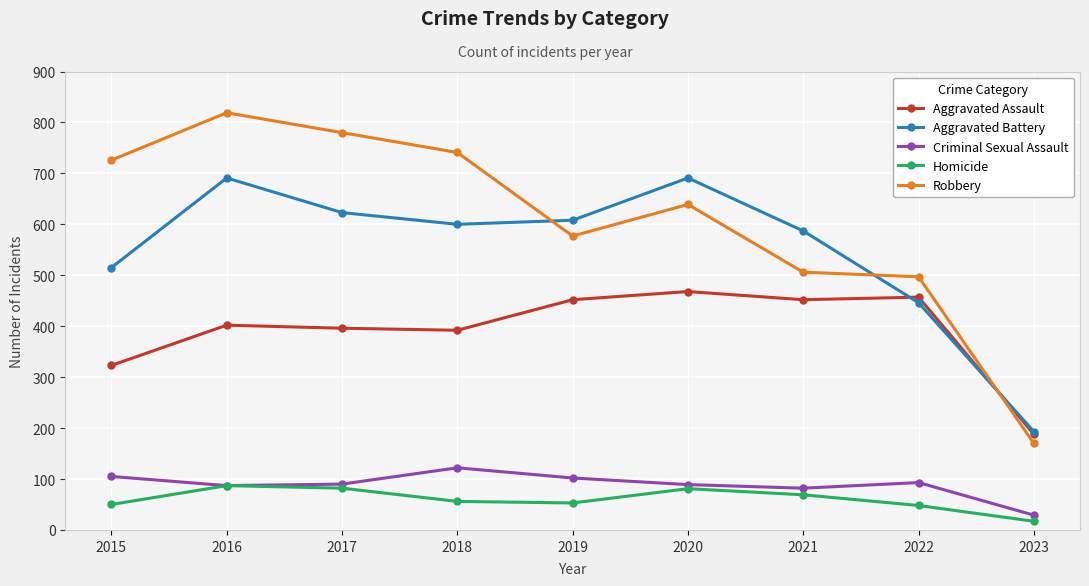

True or false: Homicide and Aggravated Battery intersect in this chart.

False